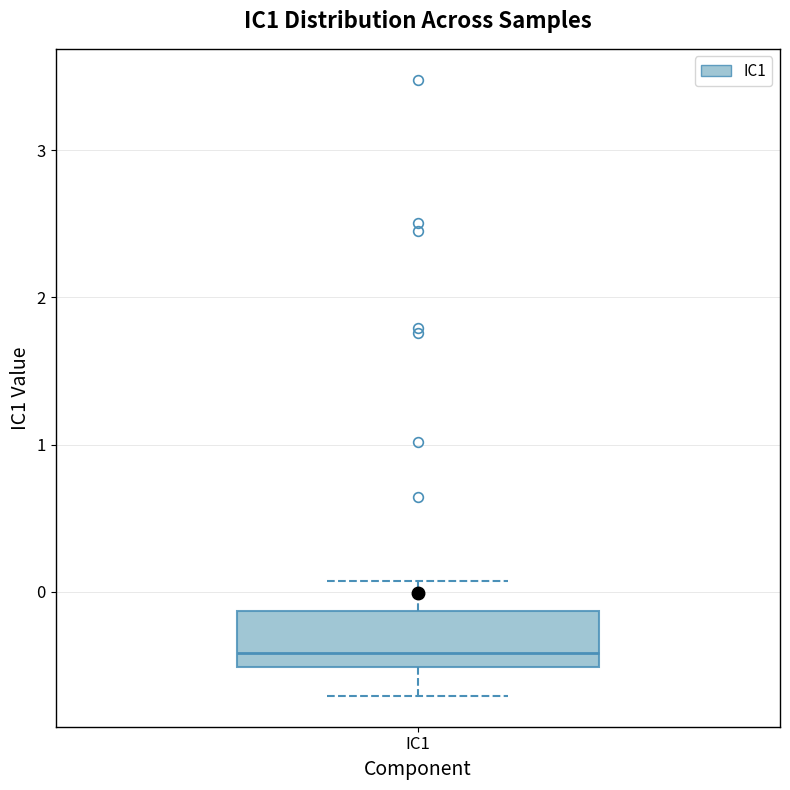

Transcribe this box plot: give where the median line is, the range the box spans, and where the two whiskers end, as read against the y-axis. The values are not printed on the chart, so give them approximately, as read against the axis.

median -0.4, box -0.5 to -0.1, whiskers -0.7 to 0.1